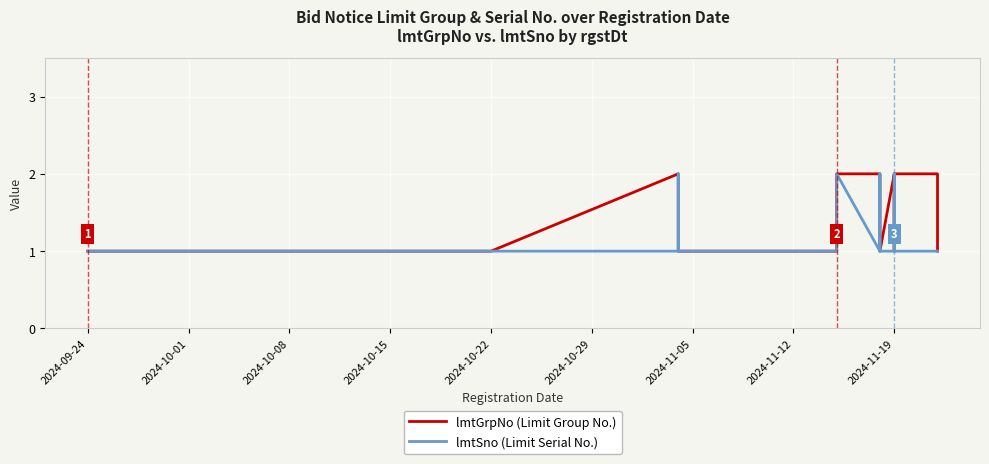

True or false: lmtGrpNo (Limit Group No.) has more than 2 interior local peaks.

False